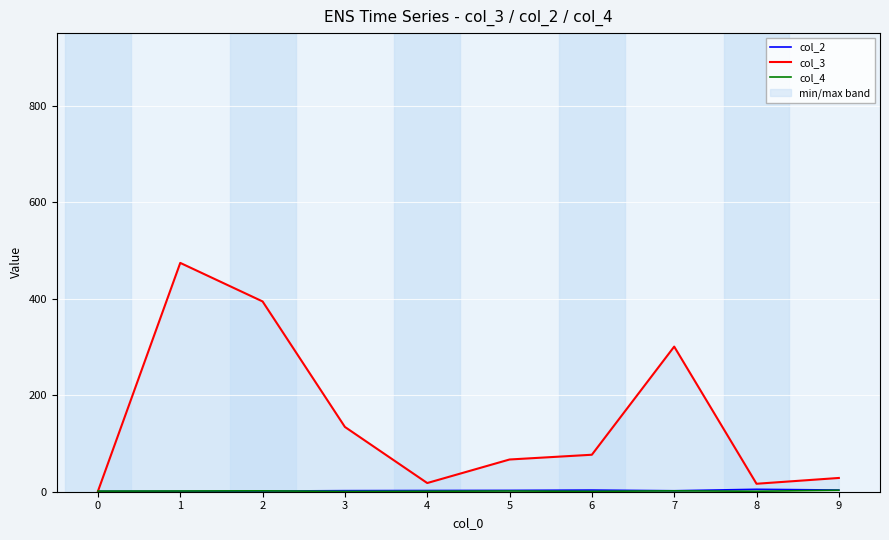

At which category does col_3 reach its first local peak?

1